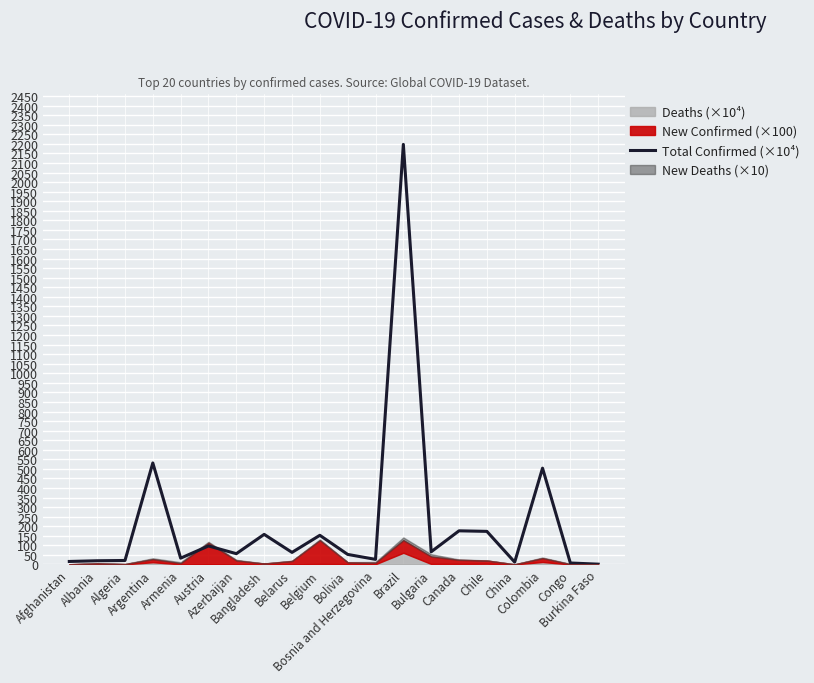

Which category has the lowest value across all series?

Burkina Faso